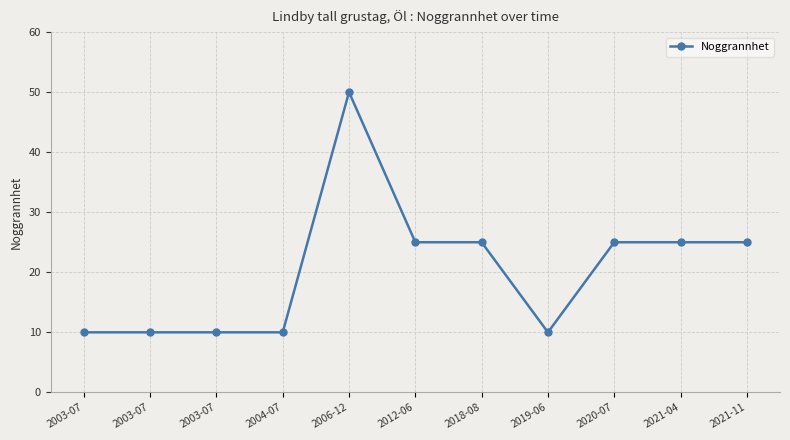

What is the value of the 3rd point from the left?

10